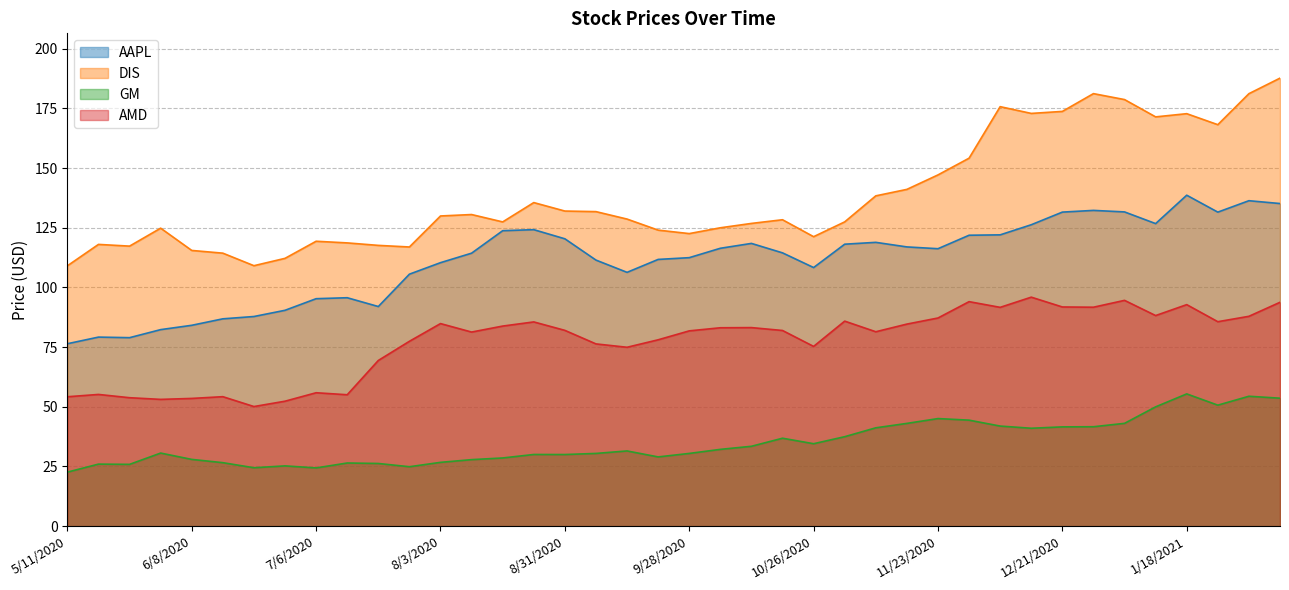

Rank the categories by GM value from highest to lowest.

1/18/2021, 2/1/2021, 2/8/2021, 1/25/2021, 1/11/2021, 11/23/2020, 11/30/2020, 1/4/2021, 11/16/2020, 12/7/2020, 12/28/2020, 12/21/2020, 11/9/2020, 12/14/2020, 11/2/2020, 10/19/2020, 10/26/2020, 10/12/2020, 10/5/2020, 9/14/2020, 6/1/2020, 9/7/2020, 9/28/2020, 8/24/2020, 8/31/2020, 9/21/2020, 8/17/2020, 6/8/2020, 8/10/2020, 8/3/2020, 6/15/2020, 7/13/2020, 7/20/2020, 5/18/2020, 5/25/2020, 6/29/2020, 7/27/2020, 6/22/2020, 7/6/2020, 5/11/2020